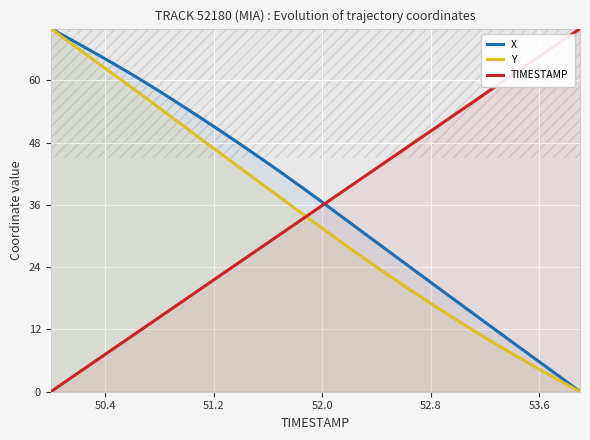

The value of Y at 50.4 is 15.4. True or false?

False